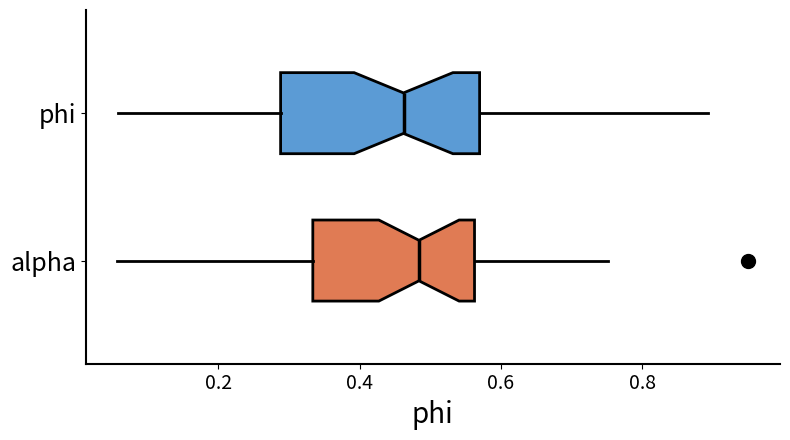

Where is the left edge of the box for alpha on the x-axis? The values are not printed on the chart, so give them approximately, as read against the axis.

0.34